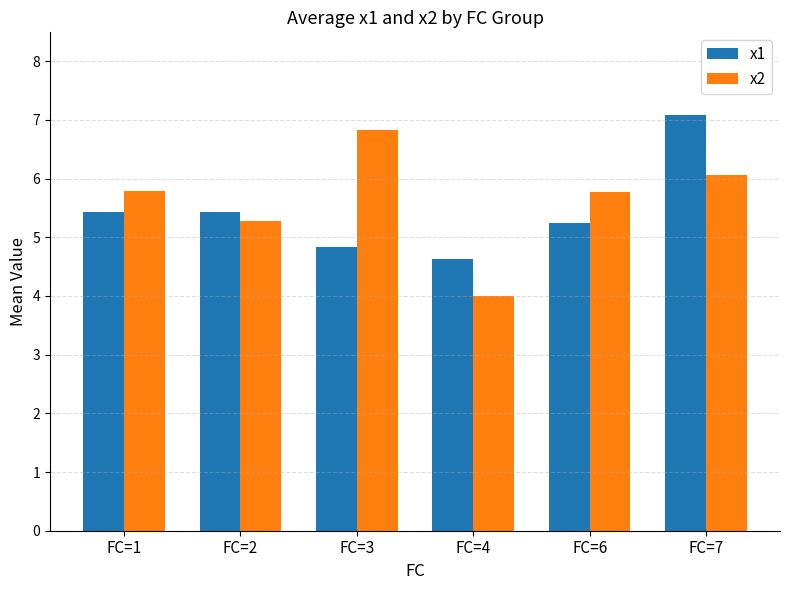

The value of x1 at FC=6 is 5.3. True or false?

True